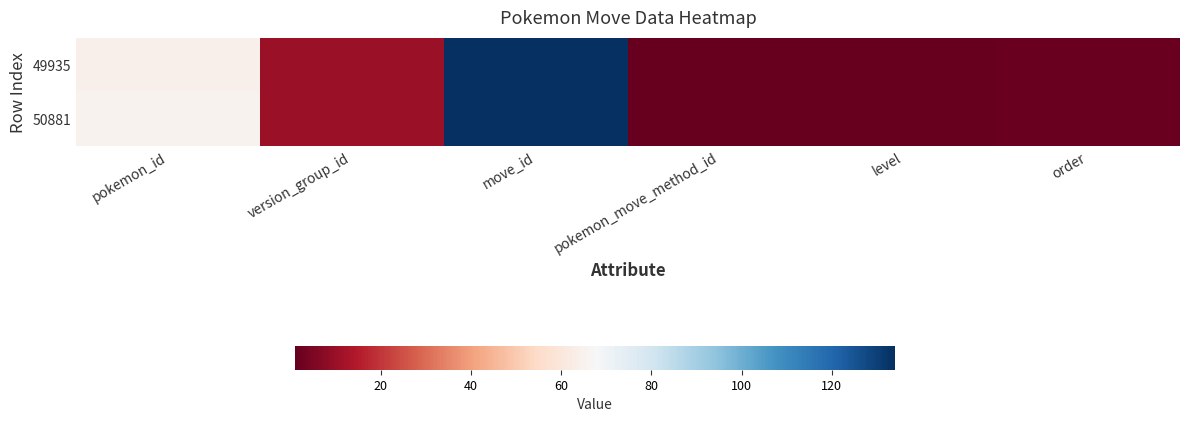

Reading right to left, extract all data points from this chart.

49935: order=2	level=1	pokemon_move_method_id=1	move_id=134	version_group_id=10	pokemon_id=64
50881: order=2	level=1	pokemon_move_method_id=1	move_id=134	version_group_id=10	pokemon_id=65